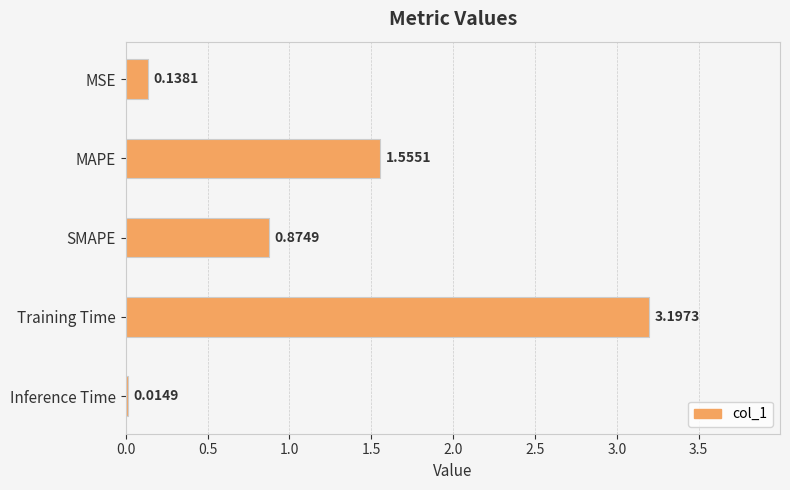

What is the change in value from MAPE to SMAPE?

-0.7